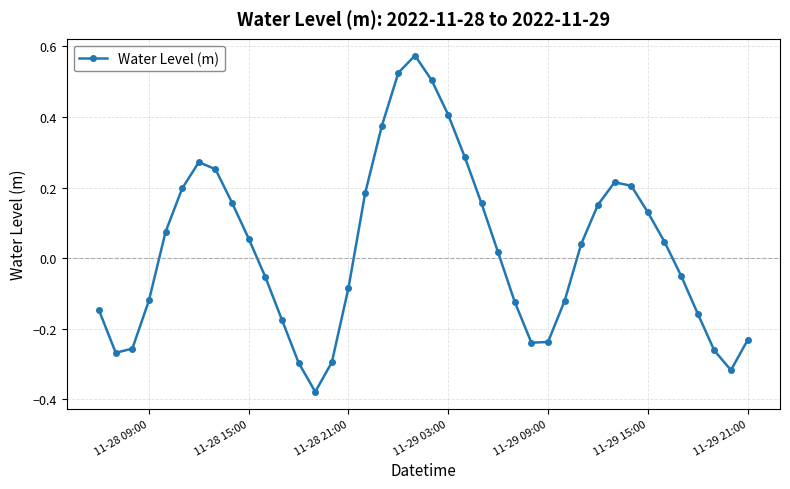

True or false: the data has more than 2 interior local peaks.

True